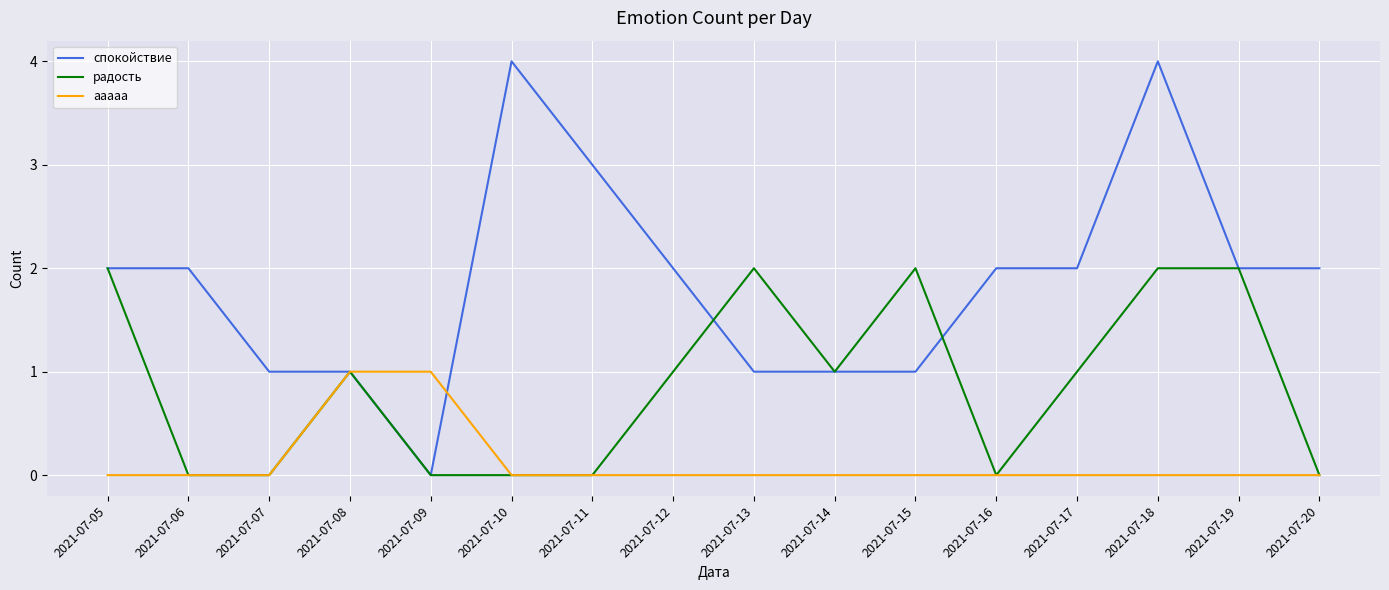

Reading right to left, transcribe all the data shown in this chart.

спокойствие: 2	2	4	2	2	1	1	1	2	3	4	0	1	1	2	2
радость: 0	2	2	1	0	2	1	2	1	0	0	0	1	0	0	2
ааааа: 0	0	0	0	0	0	0	0	0	0	0	1	1	0	0	0